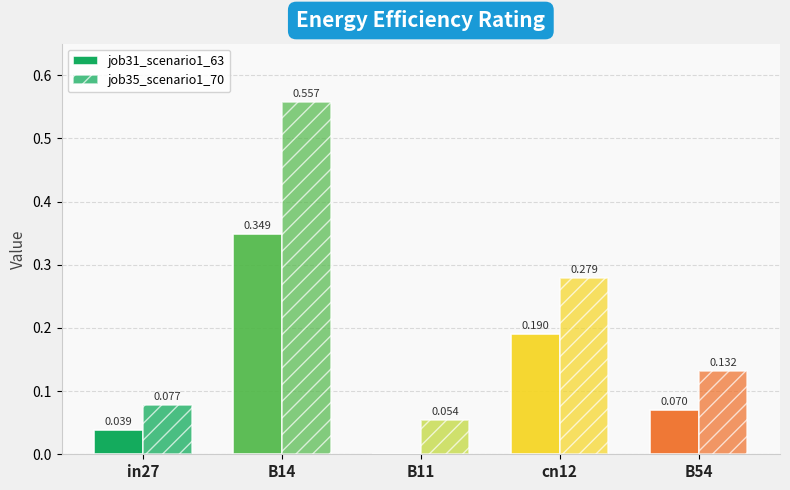

The value of job31_scenario1_63 at cn12 is 0.3. True or false?

False